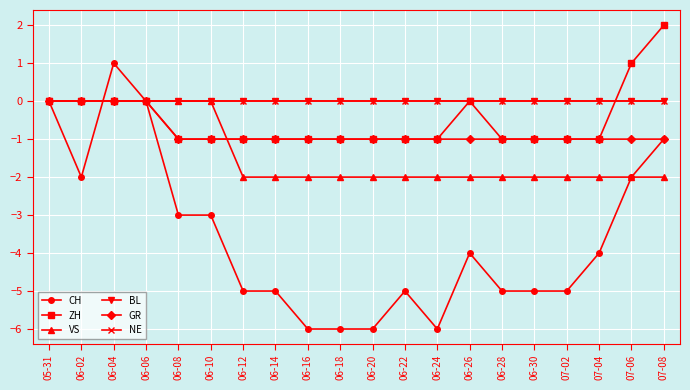

True or false: VS and NE intersect in this chart.

False